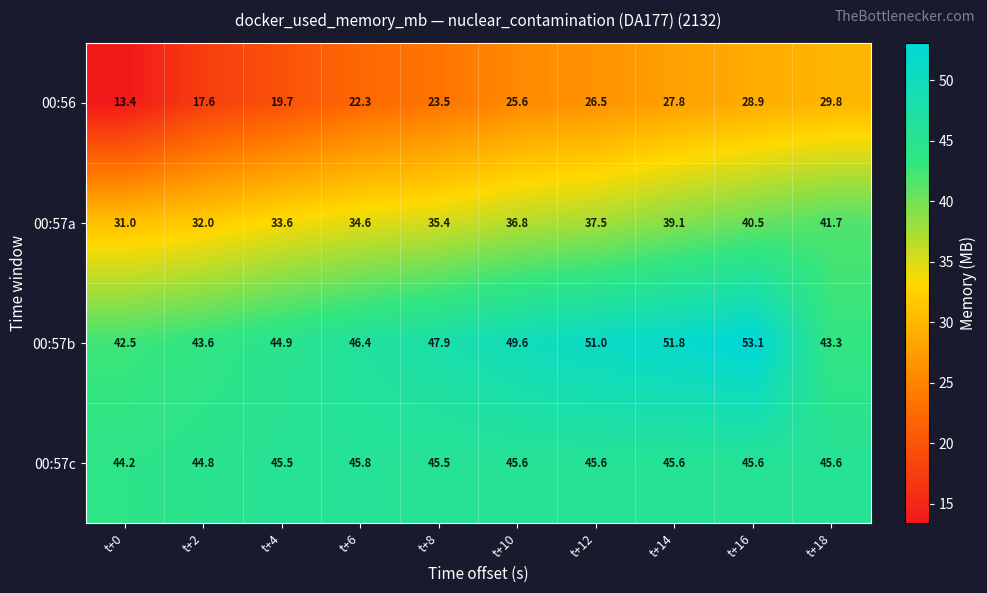

At how many categories does at least one series exceed 22?

10